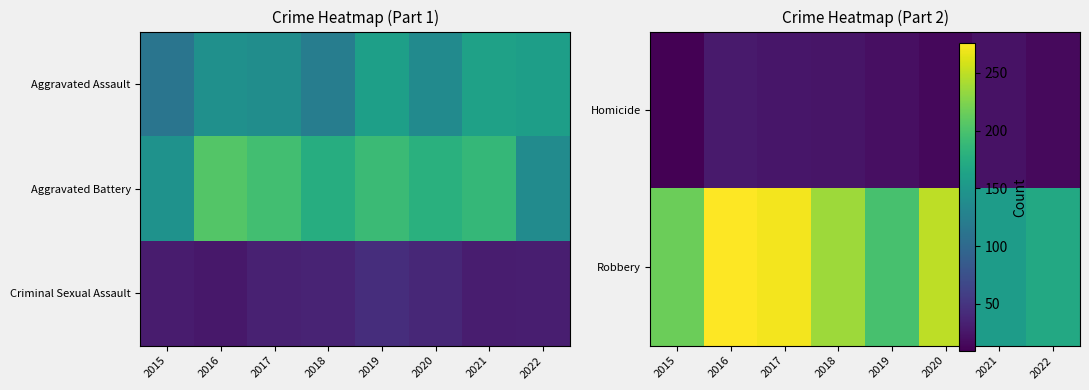

Between 2016 and 2019, which is larger?

2016